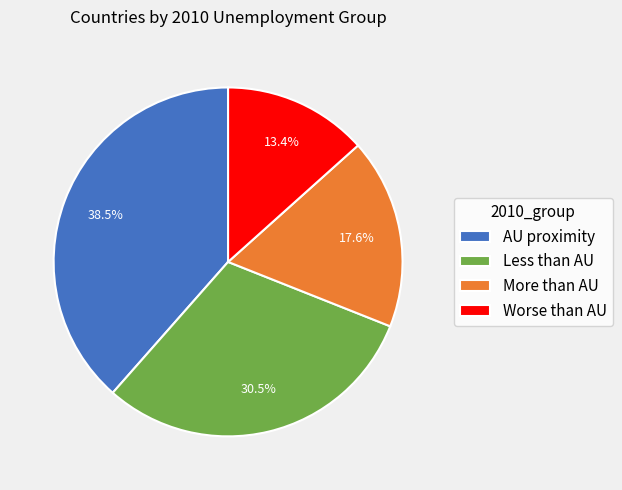

Does AU proximity represent more than half of the total?

No